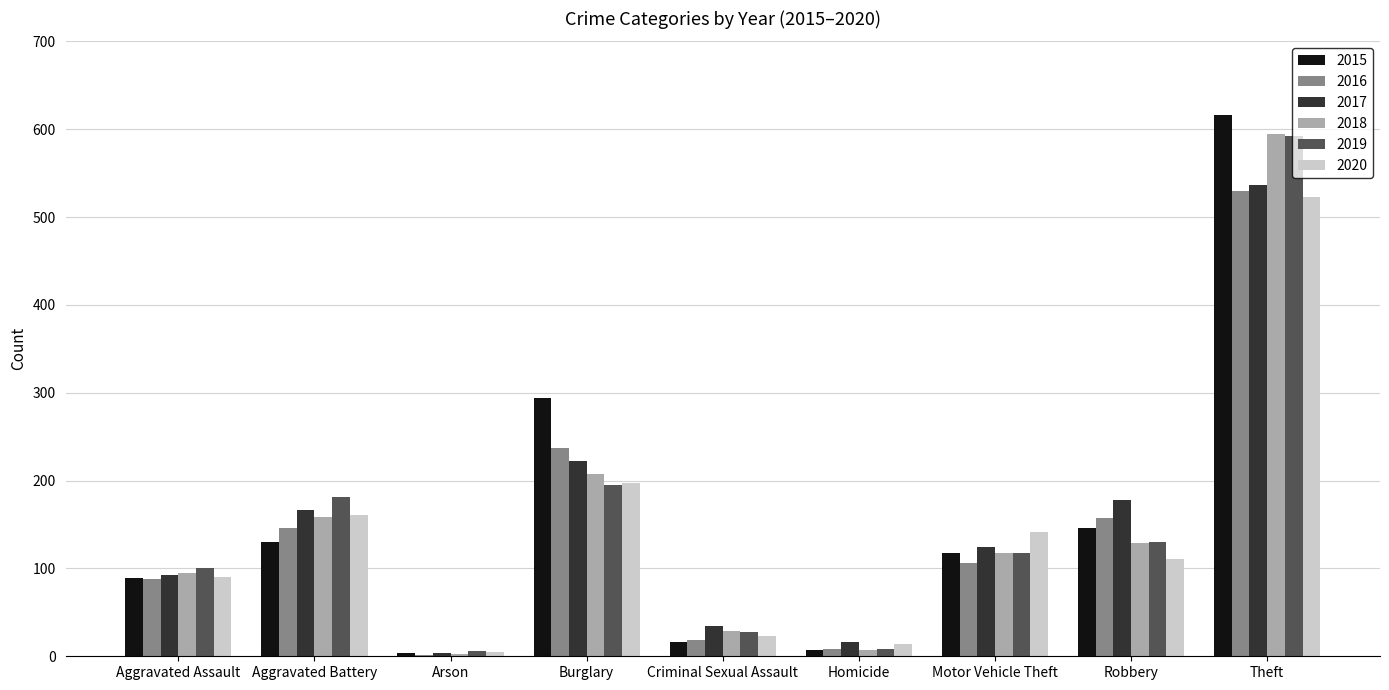

Read the 2018 value at Aggravated Battery.

159